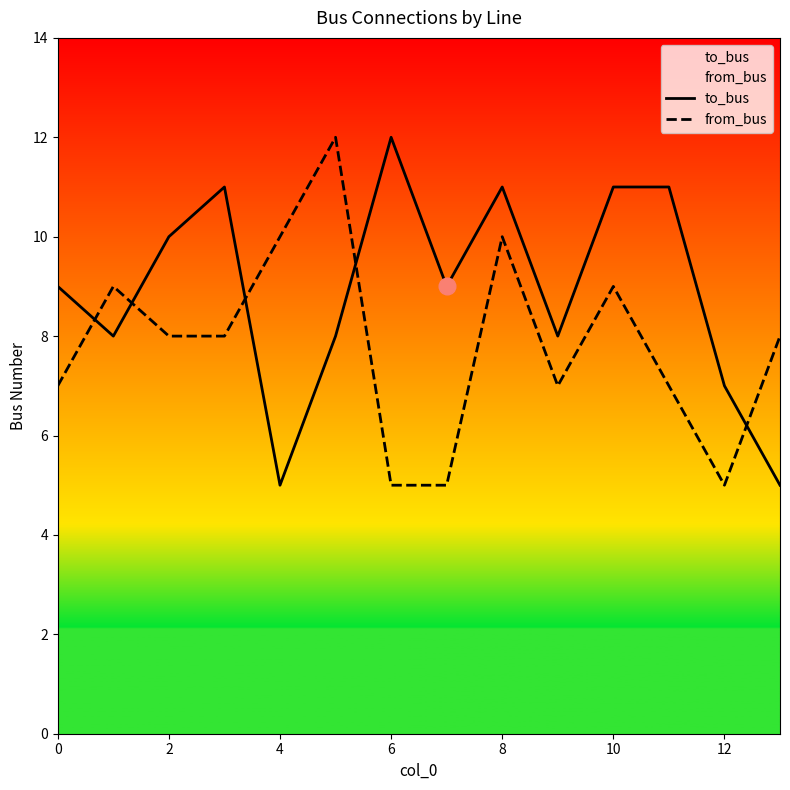

True or false: to_bus has more than 1 interior local peaks.

True